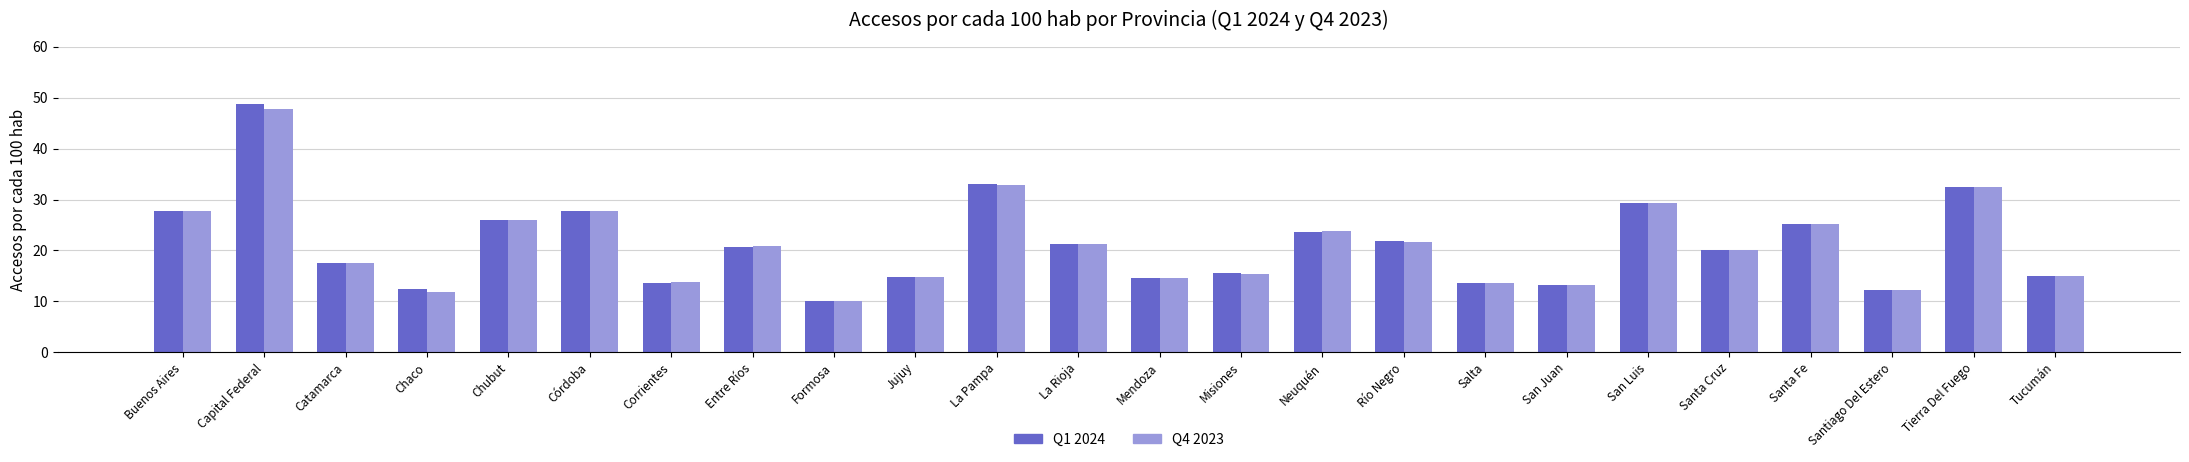

Is the value of Q1 2024 at Chubut greater than the value of Q4 2023 at La Pampa?

No